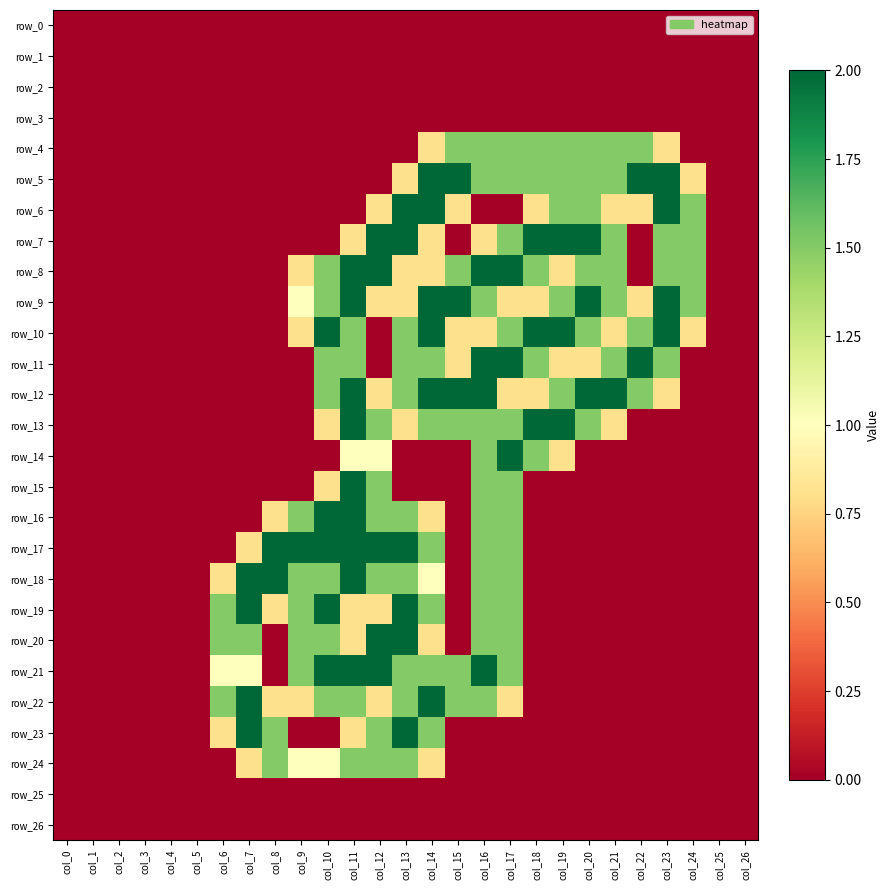

Is the value of row_8 at col_20 greater than the value of row_16 at col_16?

No